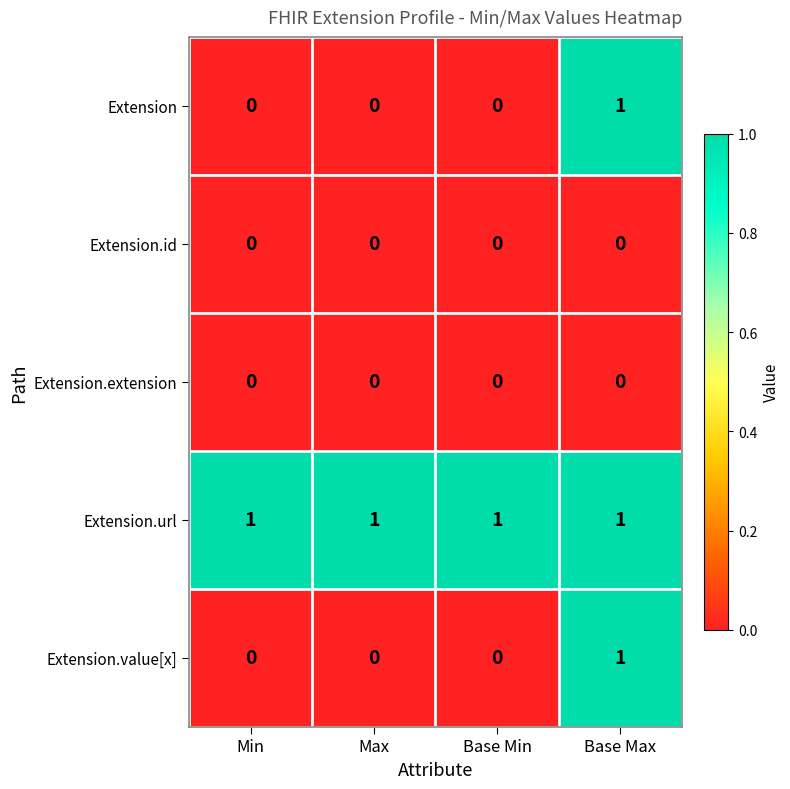

Which series has the largest total across all categories?

Extension.url